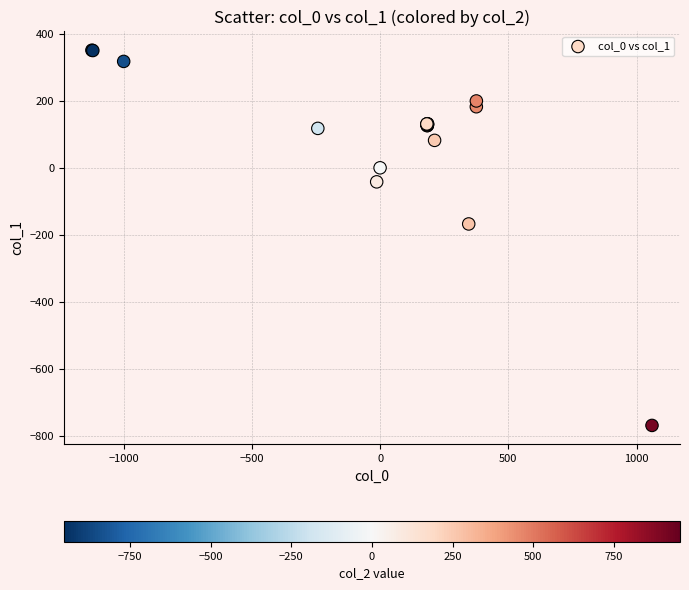

What Y value in the scatter plot is closest to -208?

-167.4